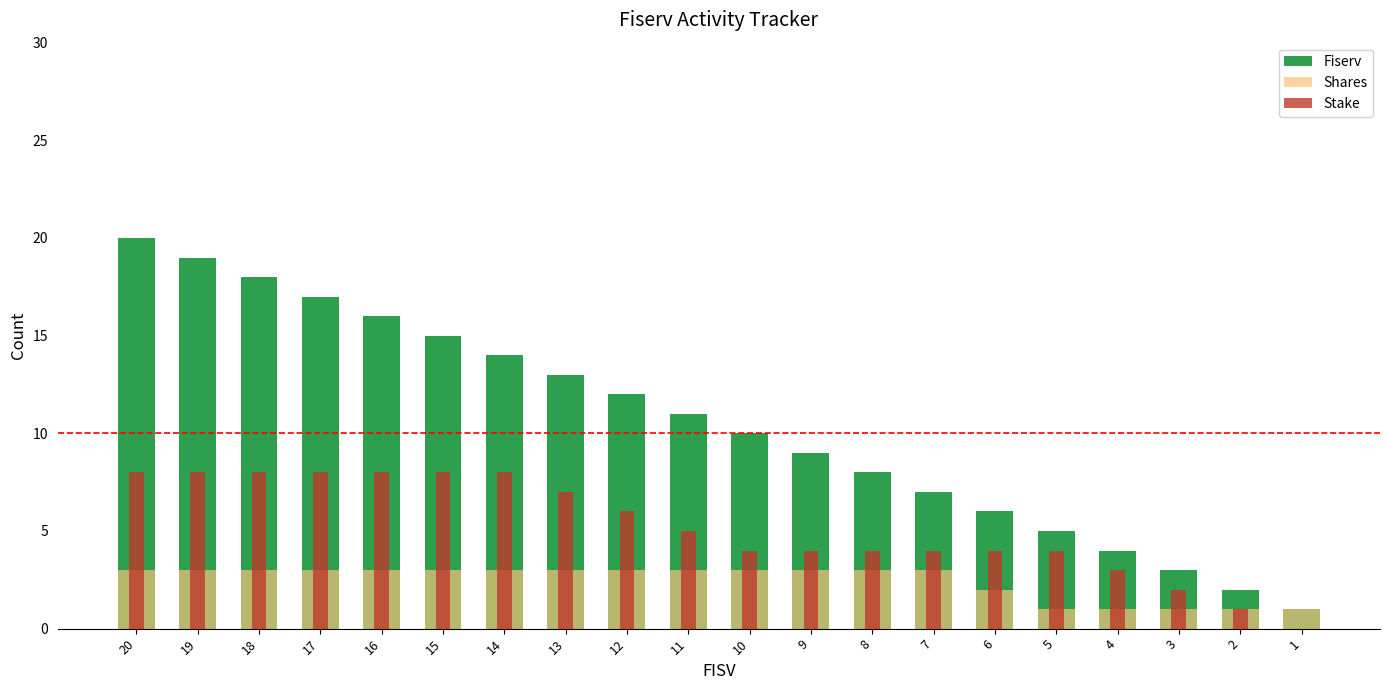

How many bars are there in each group?

3